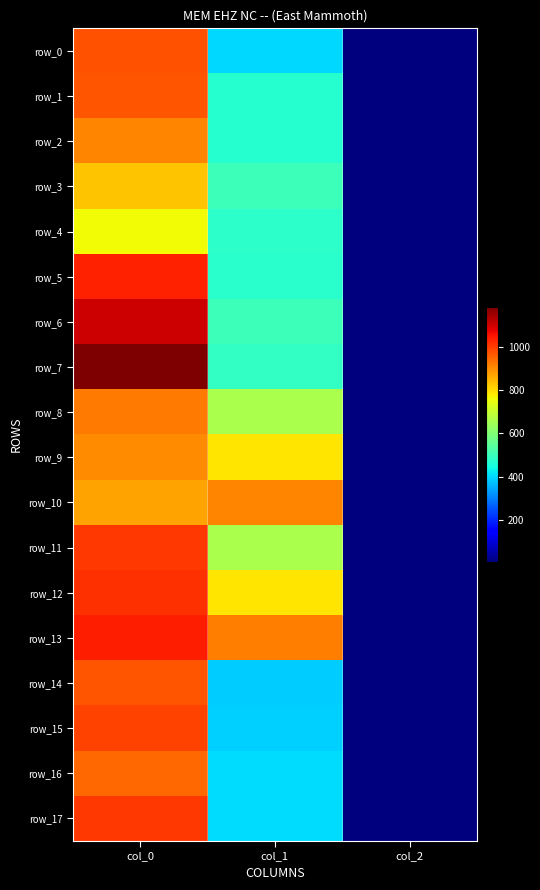

How many categories are shown in the chart?

3